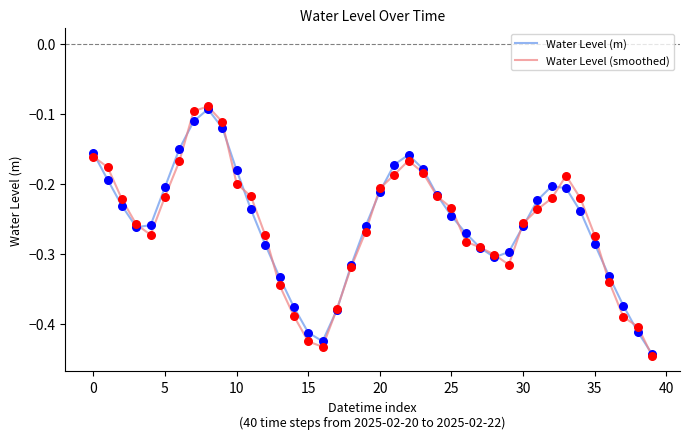

Which series has the widest spread of values?

Water Level (smoothed)